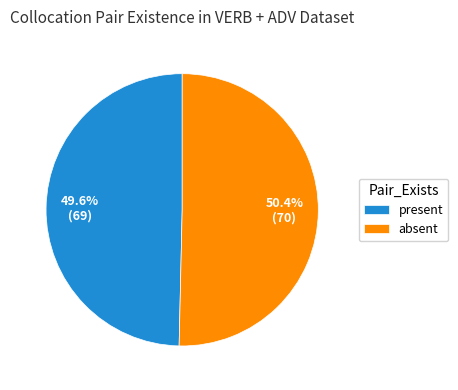

Count the number of slices in the pie.

2